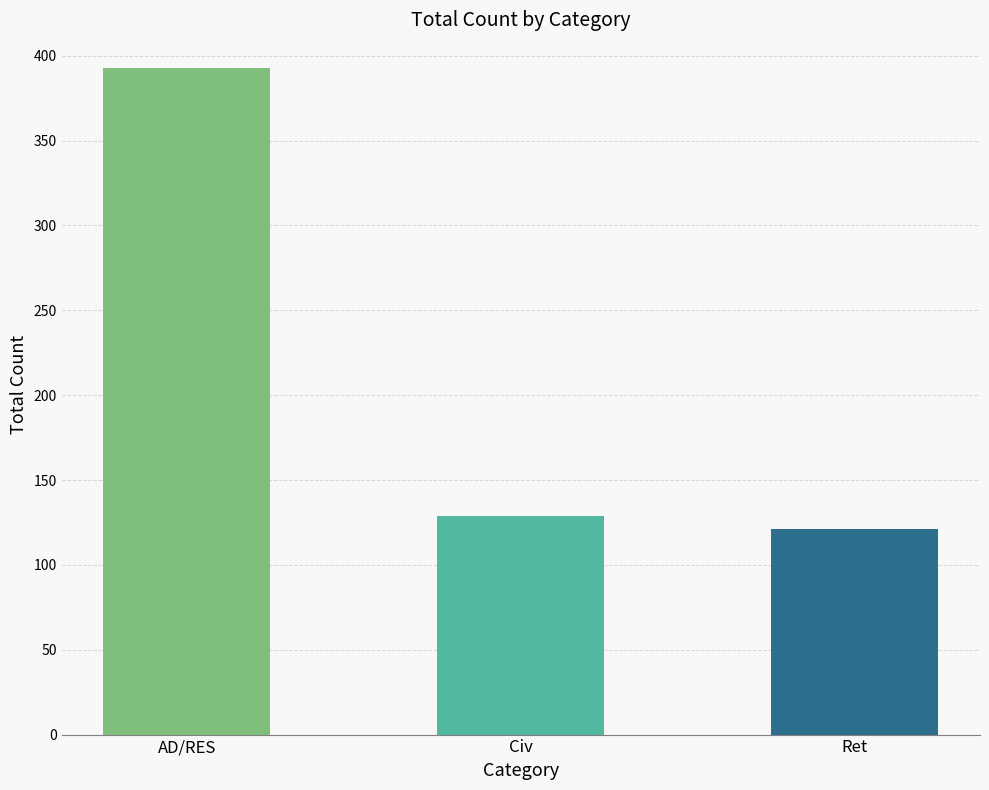

What is the label of the 3rd bar from the right?

AD/RES